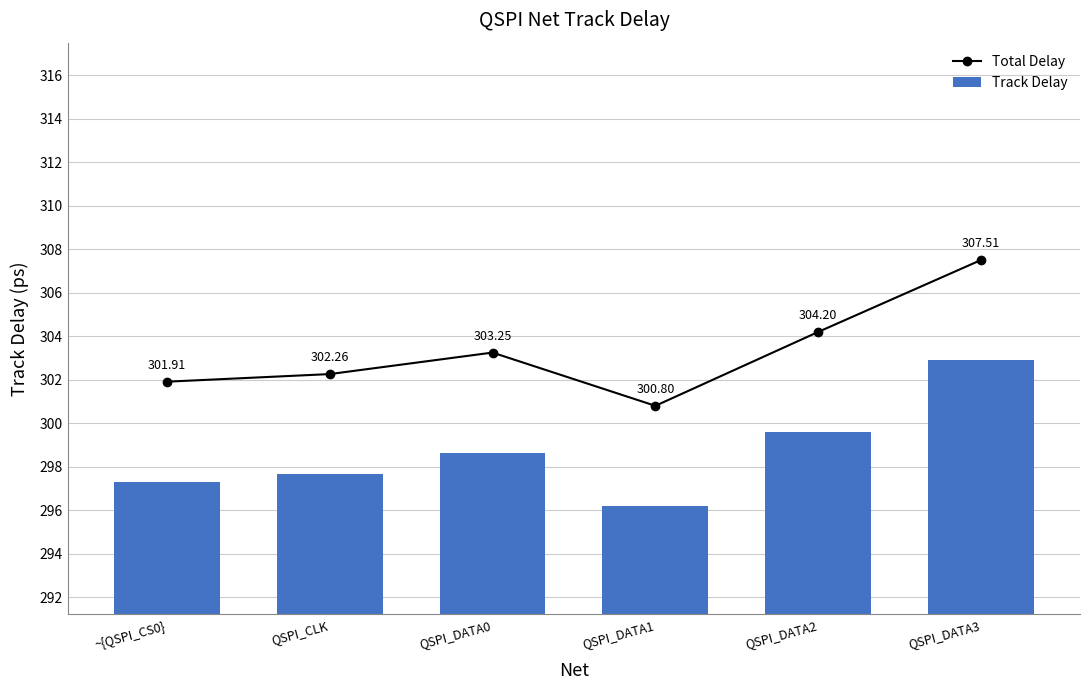

What are all the series names shown in the legend?

Total Delay, Track Delay